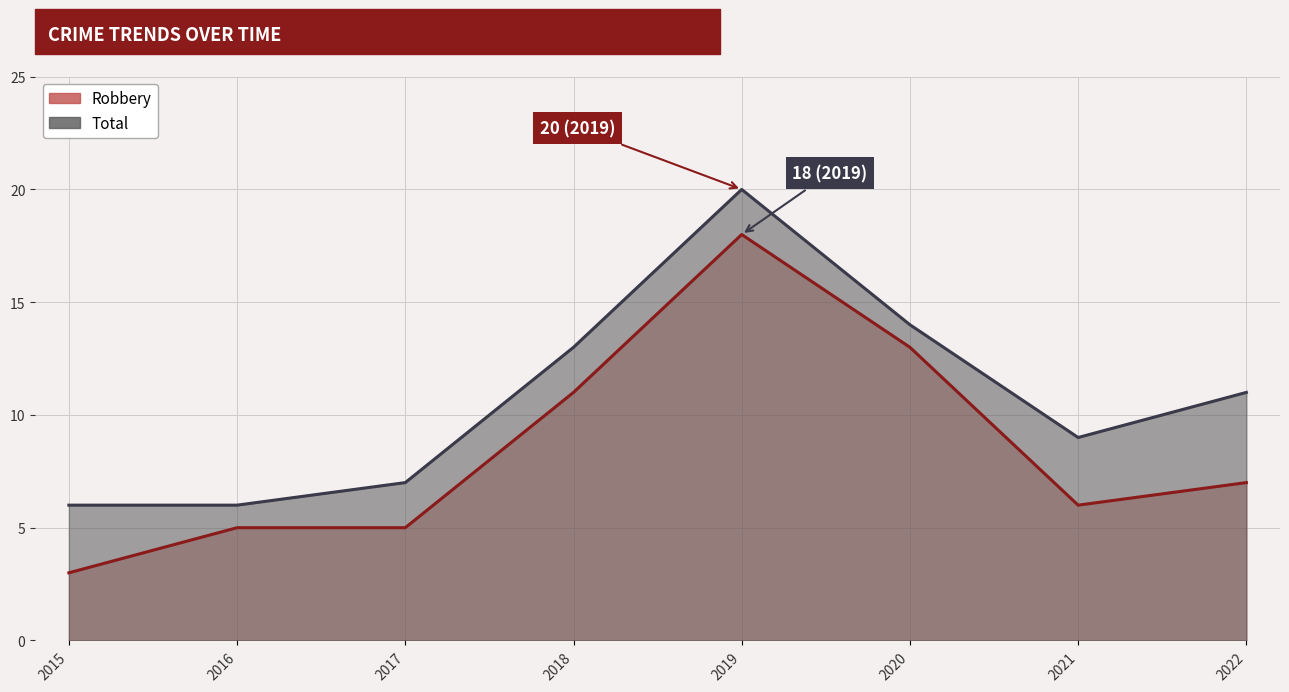

Which series has the largest total across all categories?

Total